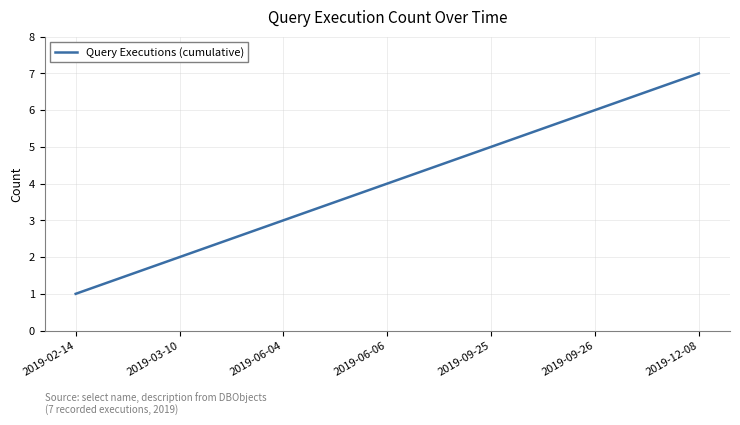

True or false: the data has more than 2 interior local peaks.

False